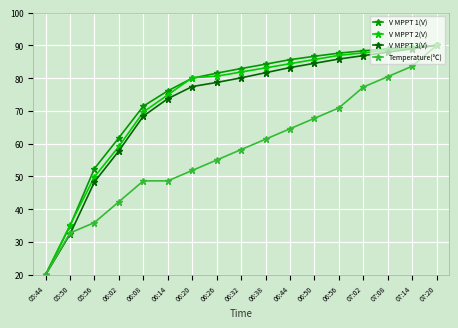

What is the difference between the Temperature(℃) values at 07:14 and 06:14?

35.0